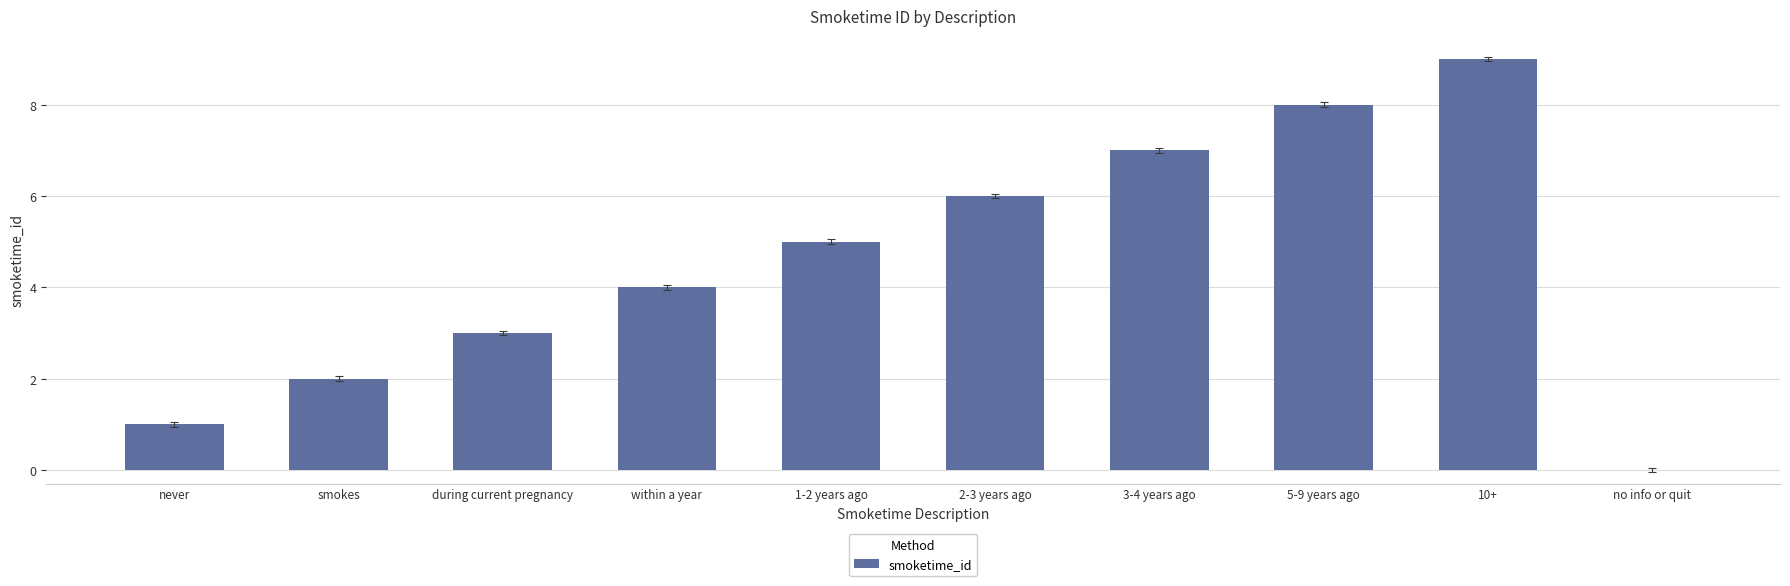

Count the number of categories in the chart.

10